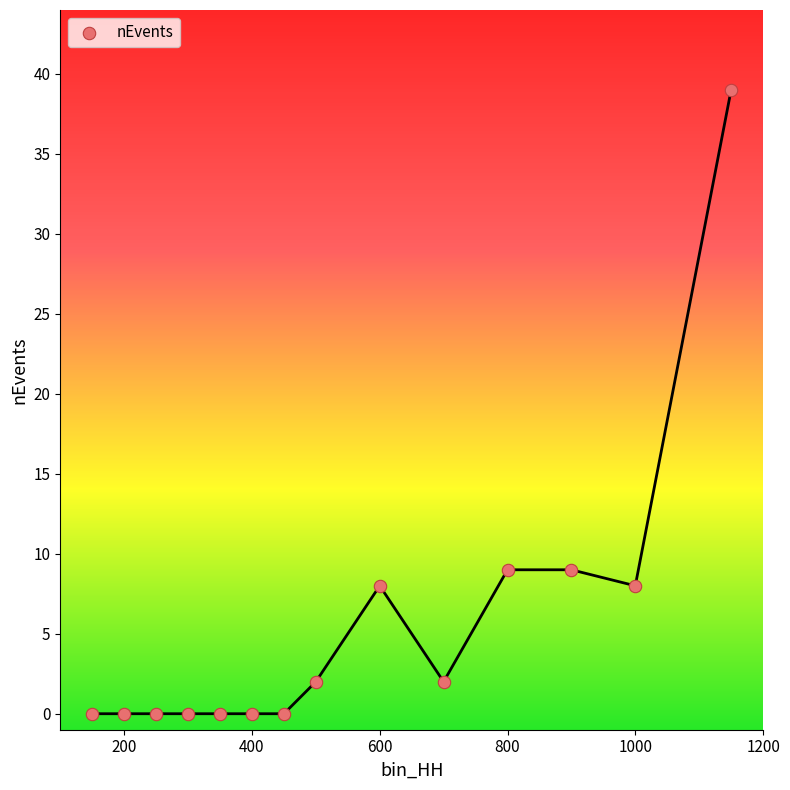

What is the range of X values (max minus min)?

1000